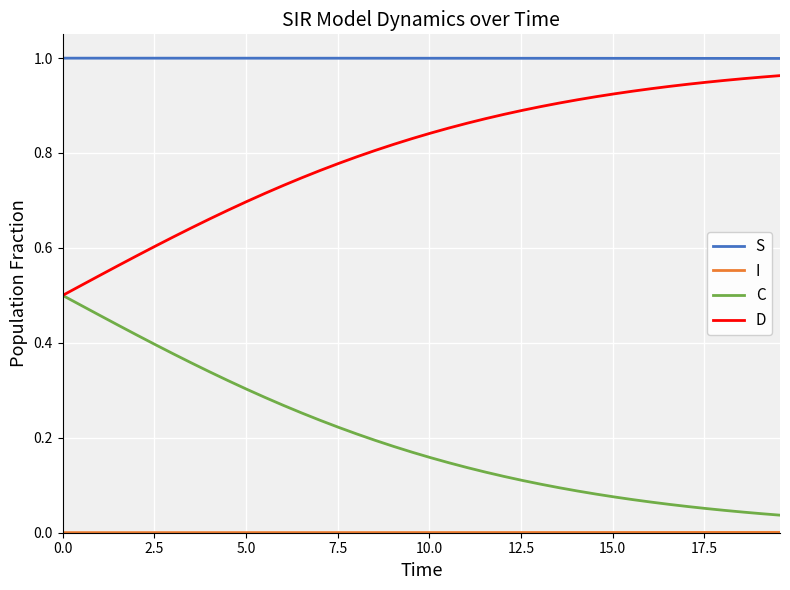

True or false: S and D intersect in this chart.

False